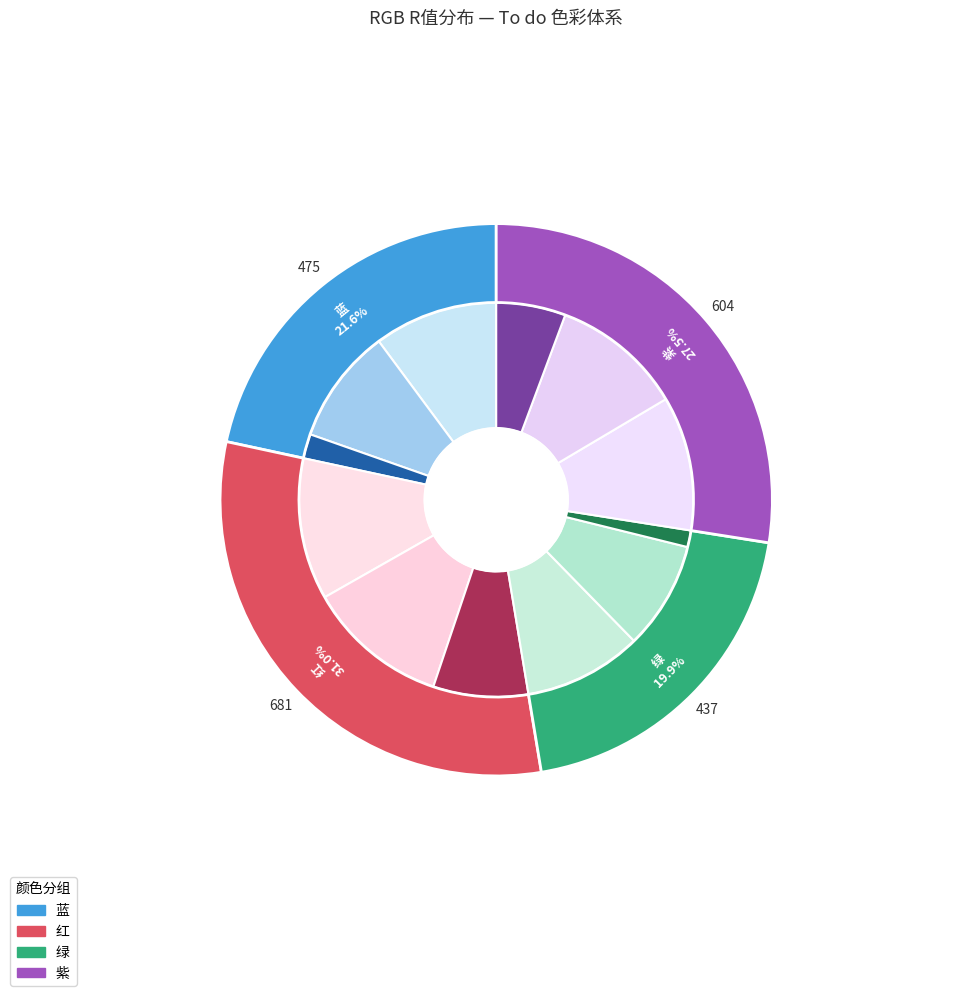

Combined, what portion of the pie is To do 紫（文字） and To do 蓝（浅色）?

15.8%